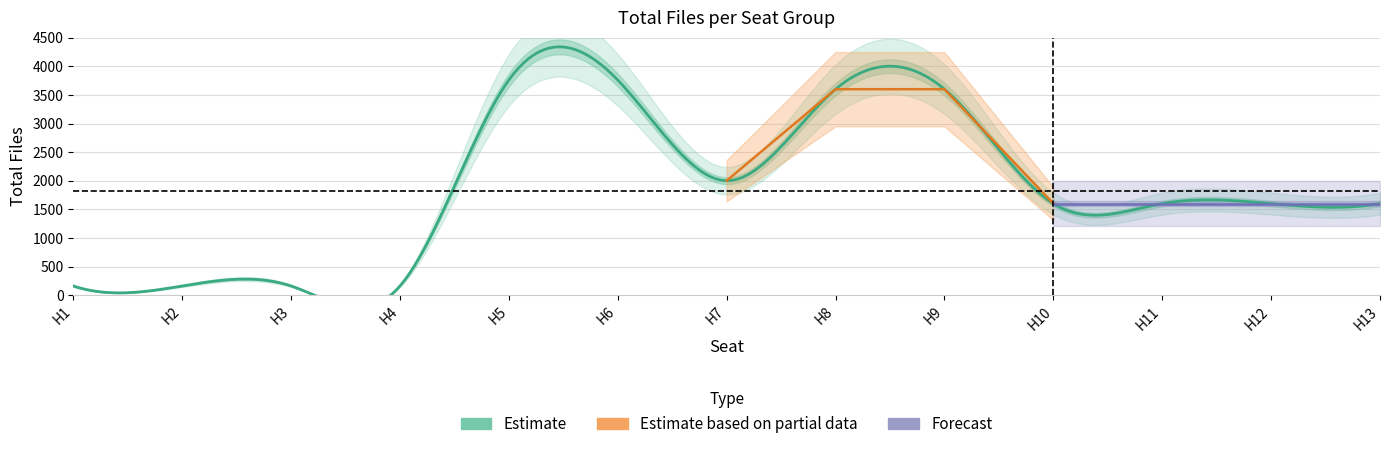

True or false: Measurement and Total Files cross at least once.

False